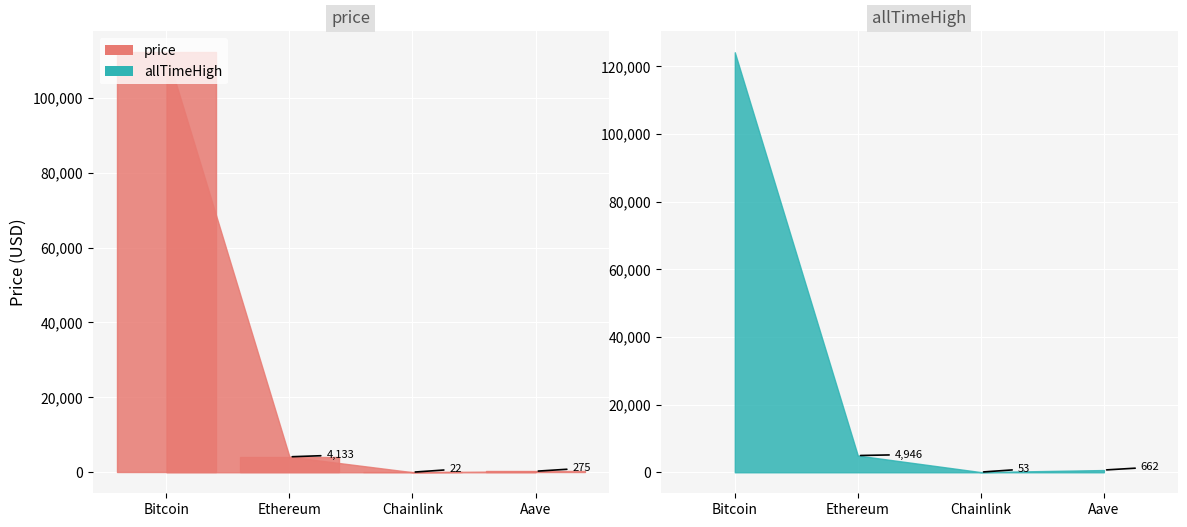

Which series has the largest total across all categories?

allTimeHigh